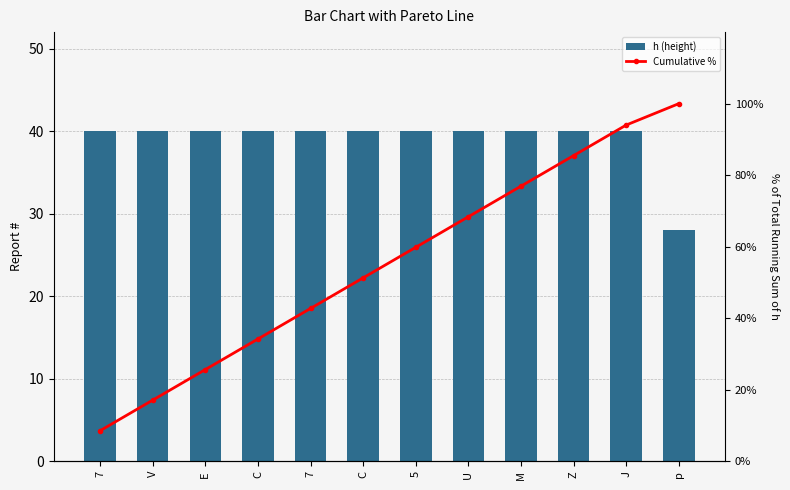

List the labels in order of h (height) value, smallest first.

p, 7, V, E, C, 7, C, 5, U, M, Z, J